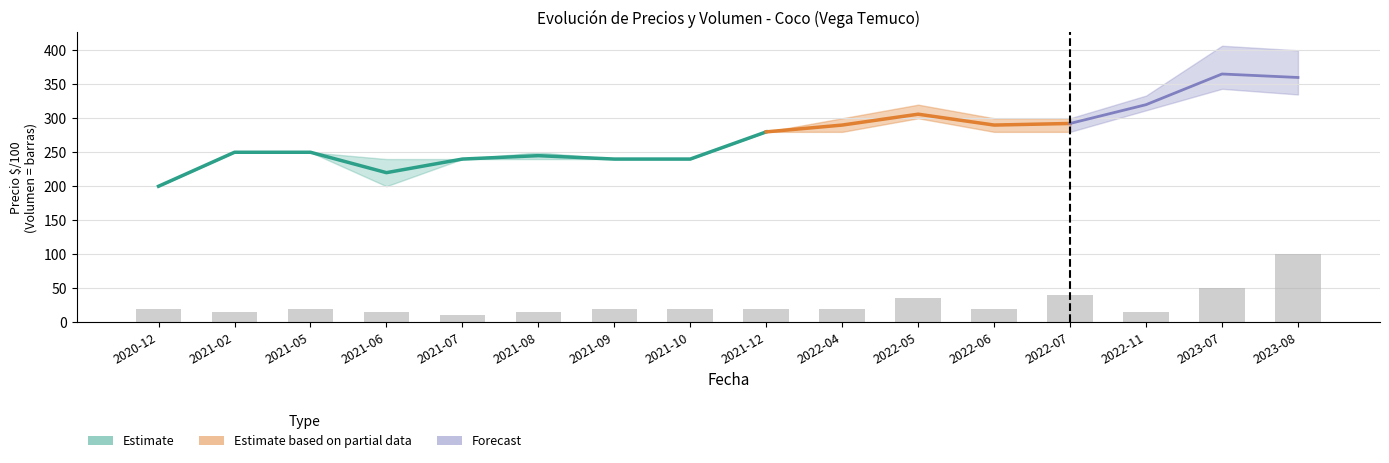

Reading left to right, extract all data points from this chart.

20	15	20	15	10	15	20	20	20	20	35	20	40	15	50	100